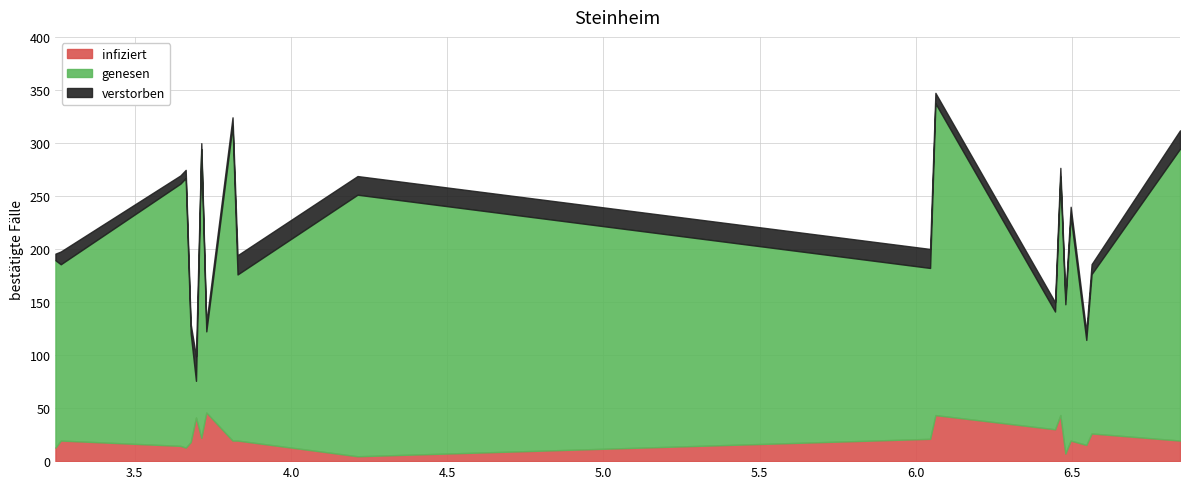

At which category does verstorben reach its first local valley?

3.713